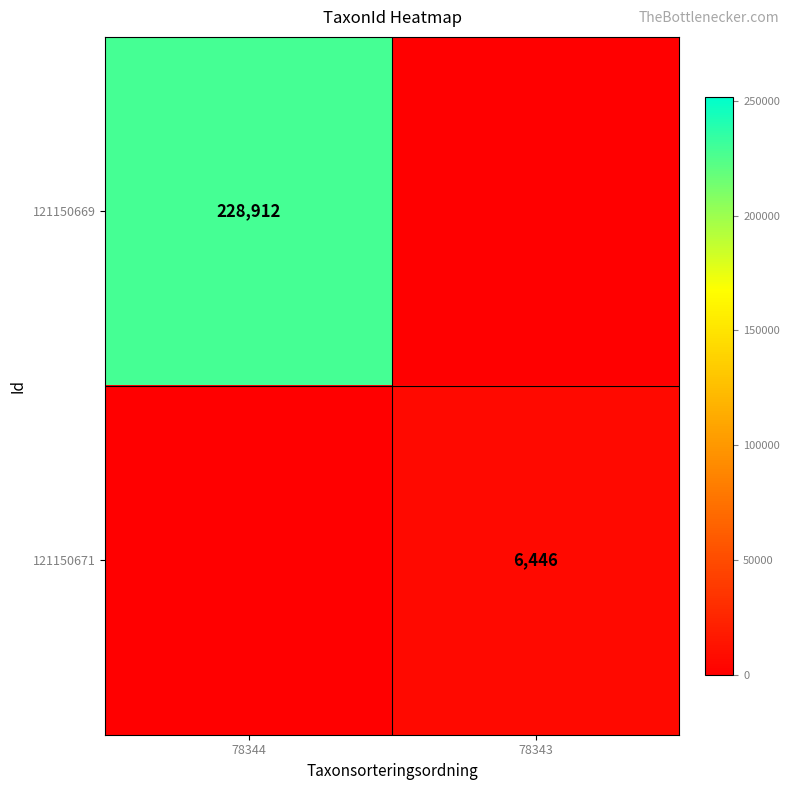

True or false: 121150669 has a value of 298487 at 78344.

False